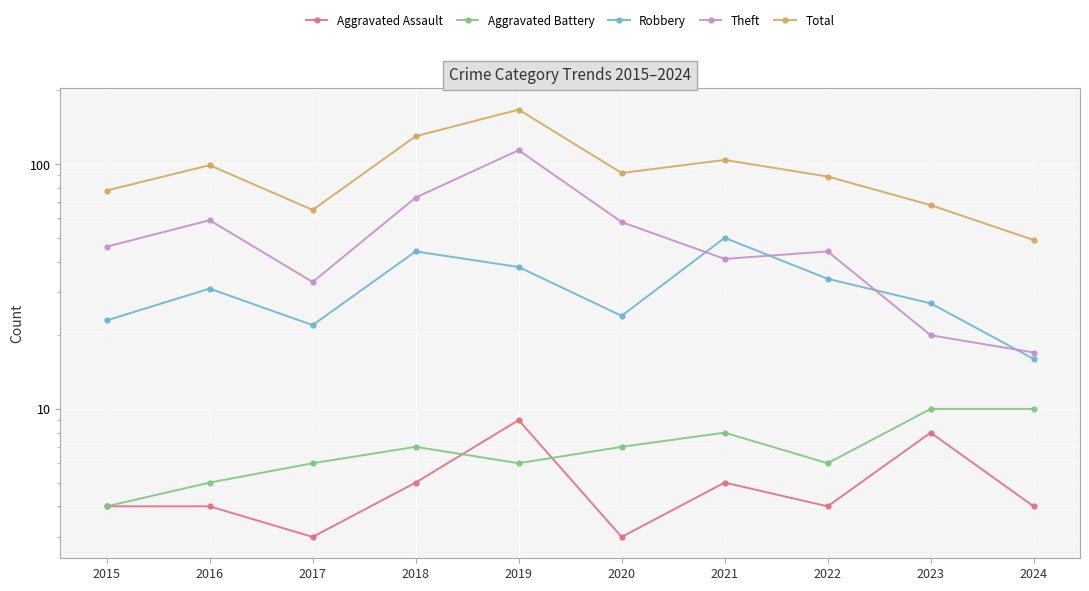

Is this an area chart (filled region under the line)?

No